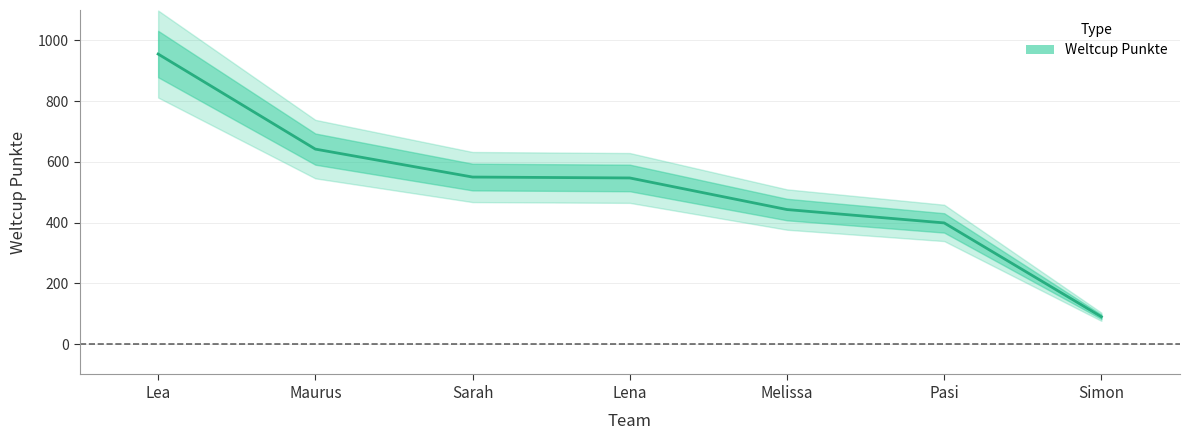

True or false: the data has more than 2 interior local peaks.

False